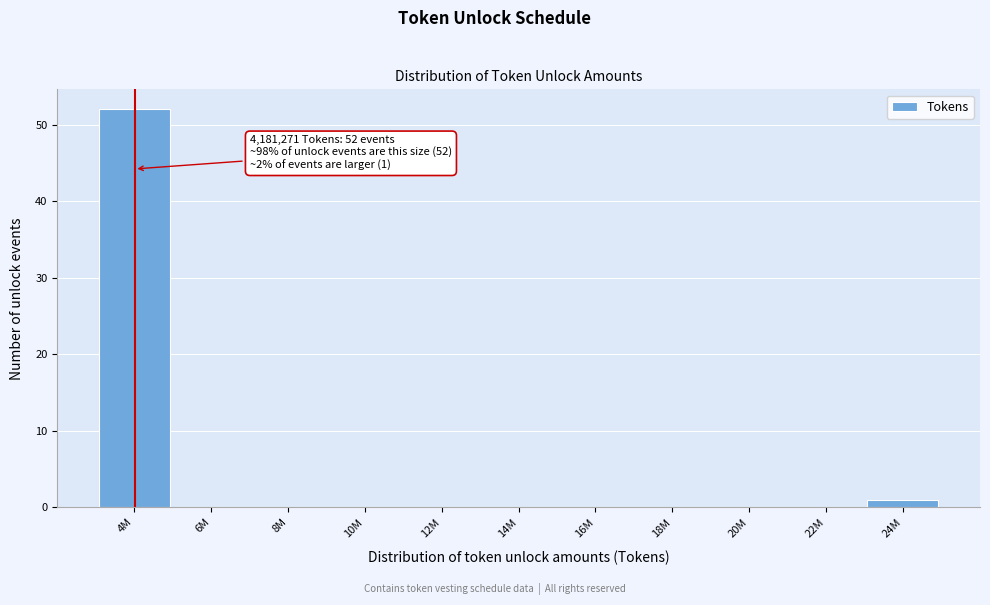

Reading left to right, what are all the values shown in this chart?

4M=52	6M=0	8M=0	10M=0	12M=0	14M=0	16M=0	18M=0	20M=0	22M=0	24M=1